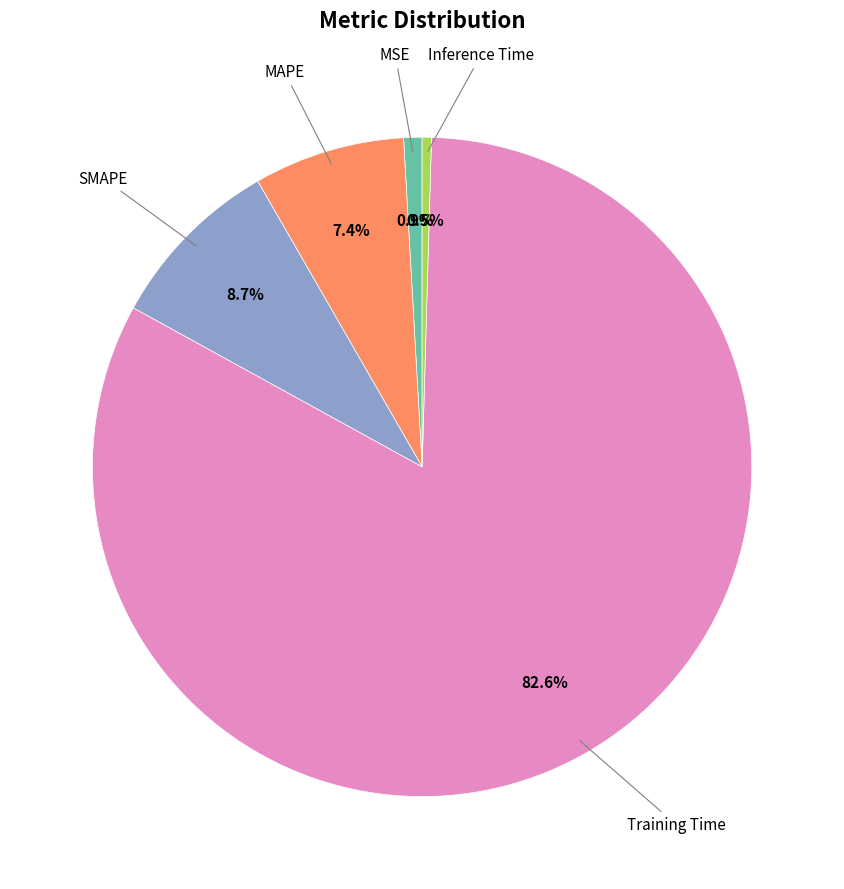

To the nearest percent, what is the average slice percentage?

20%